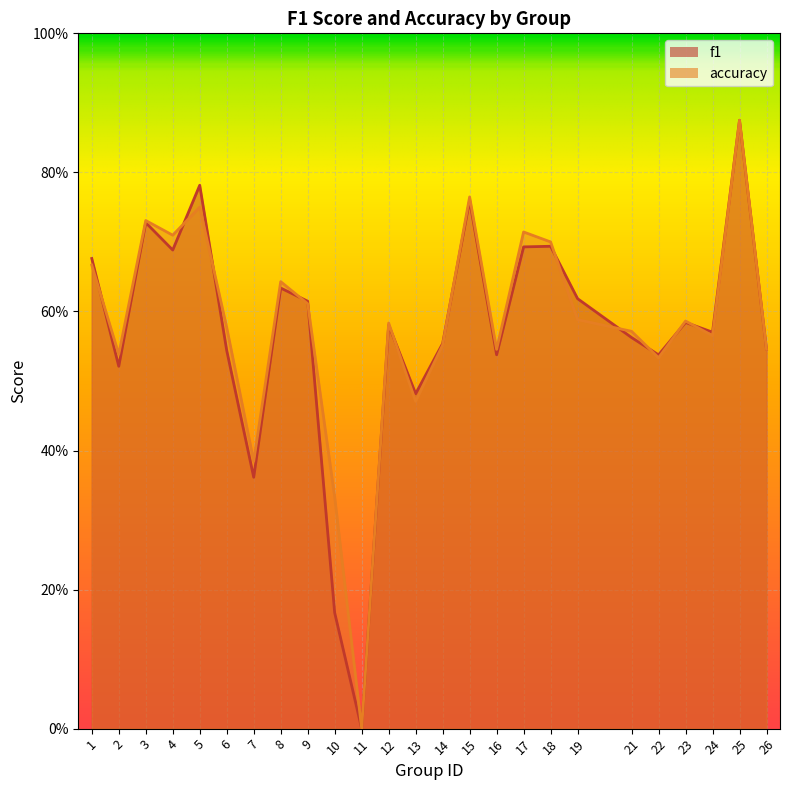

What is the value of the f1 point at the 12th from the left?

0.6